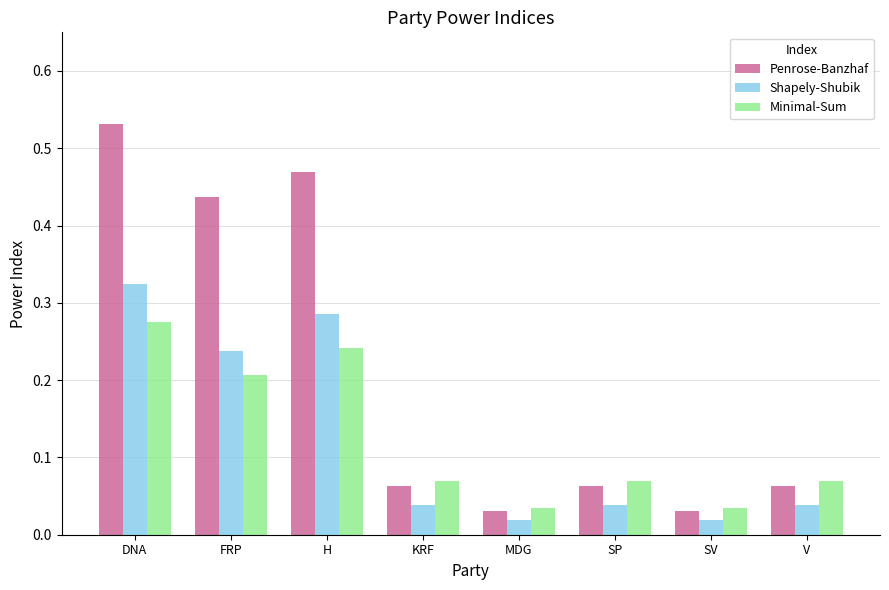

At which label does Minimal-Sum reach its peak?

DNA